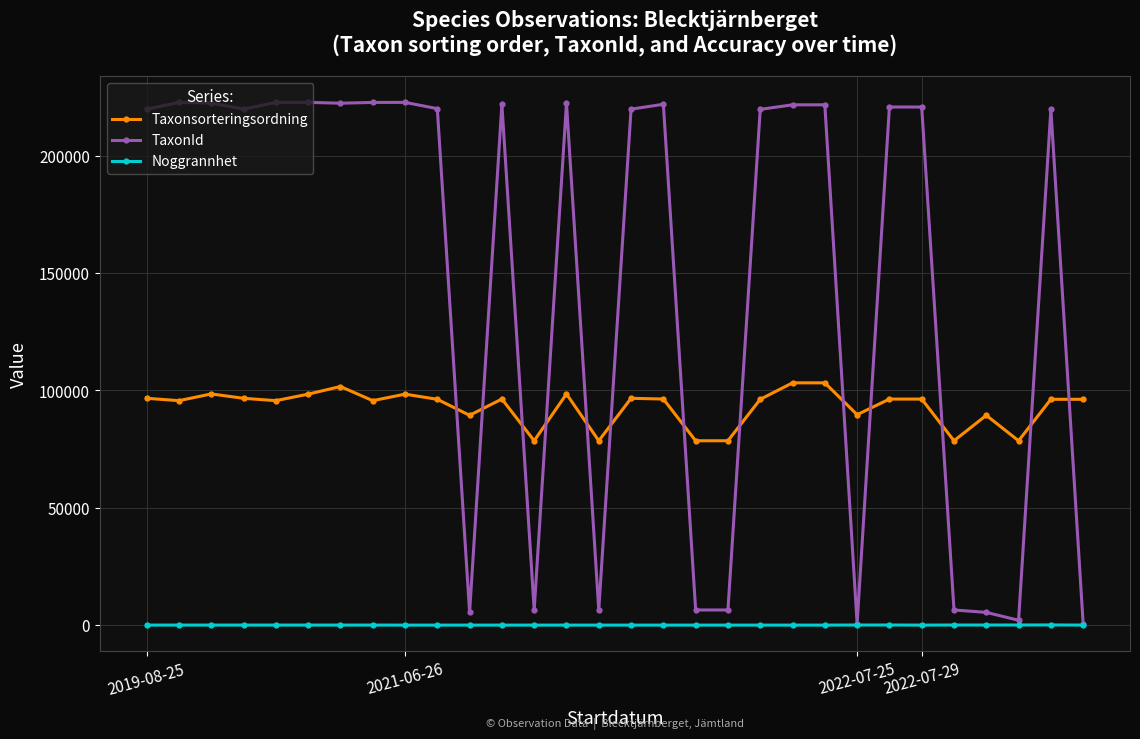

Count the number of data series in this chart.

3